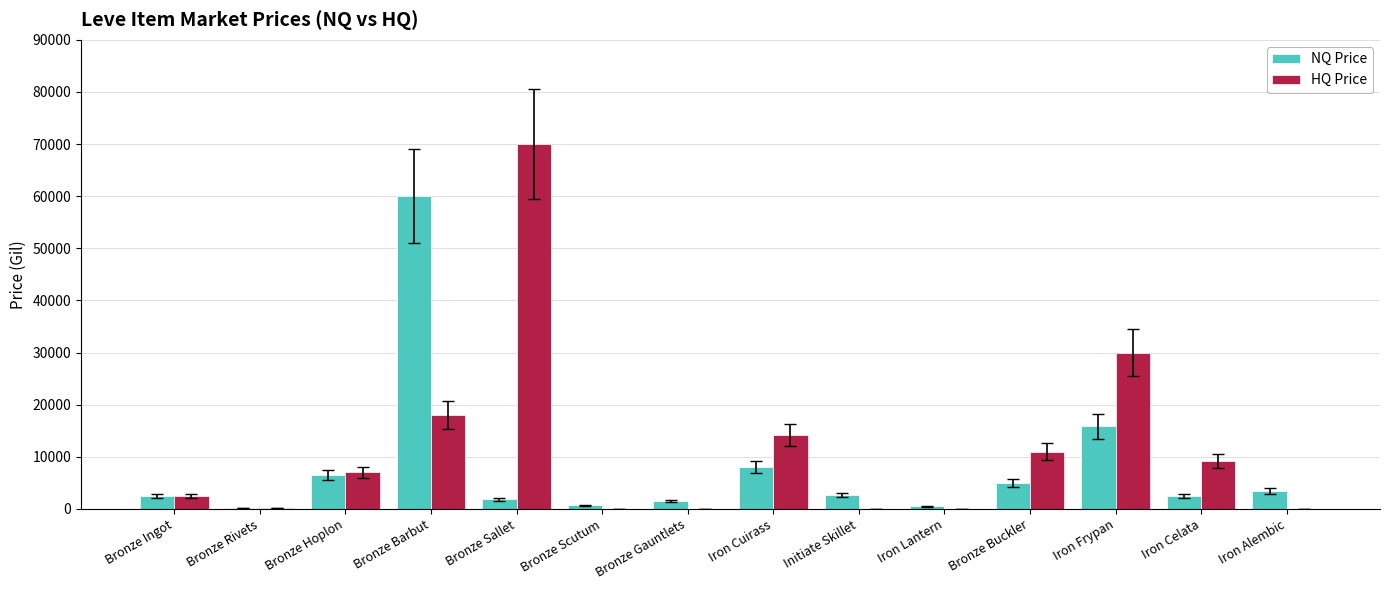

What is the sum of the NQ Price values at Iron Alembic and Bronze Ingot?

5899.1